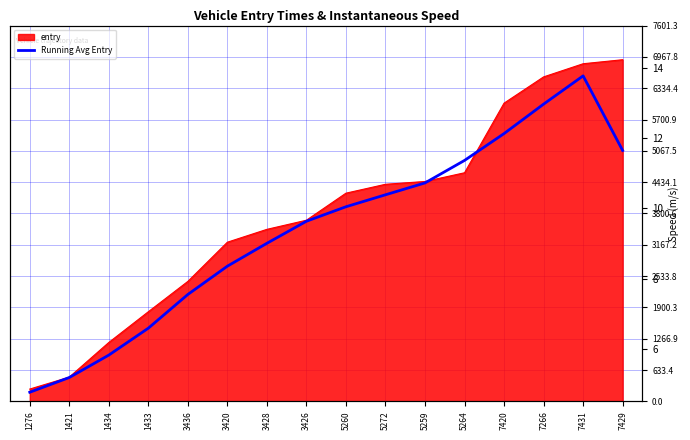

What is the minimum value shown in the chart?

5.0